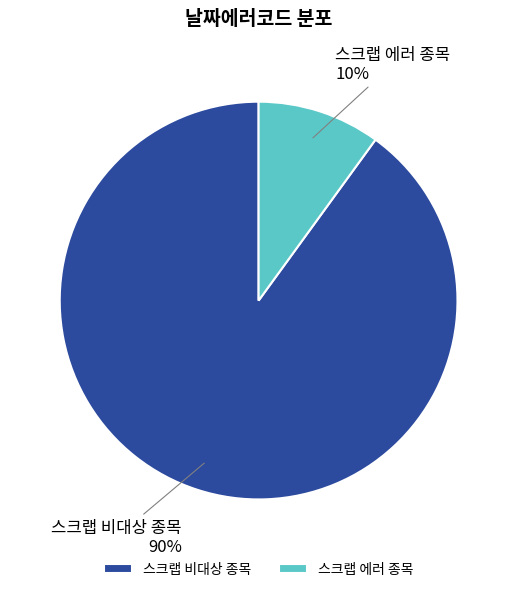

What is the smallest slice in the pie chart?

스크랩 에러 종목